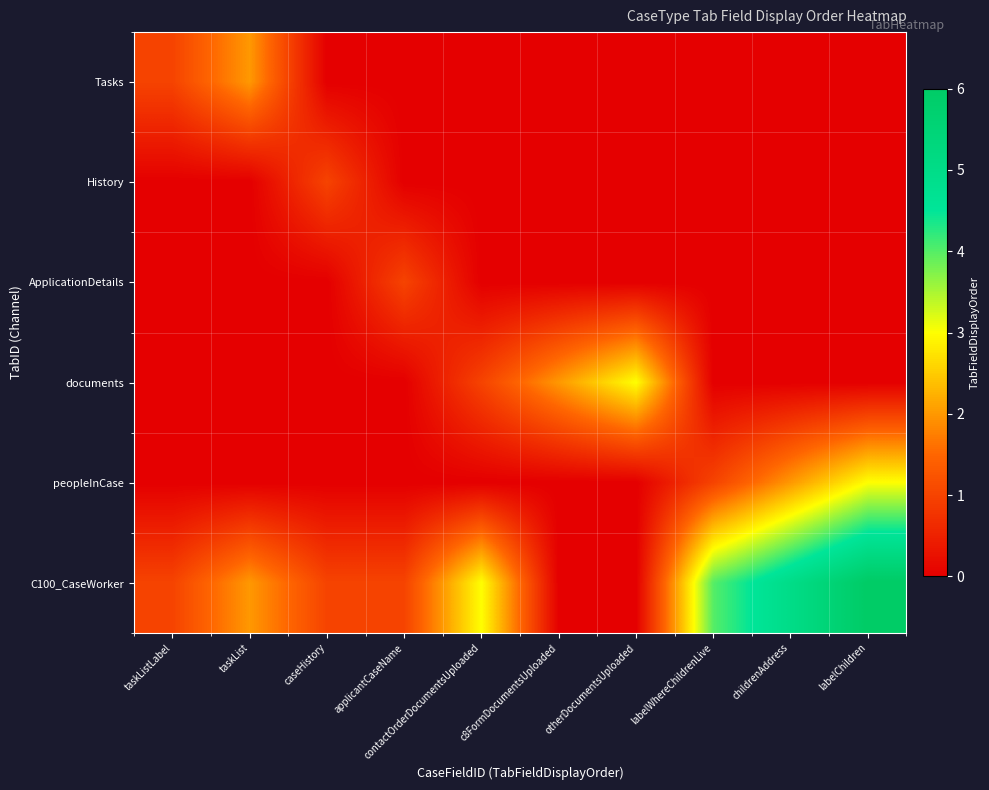

At how many categories does at least one series exceed 4?

2